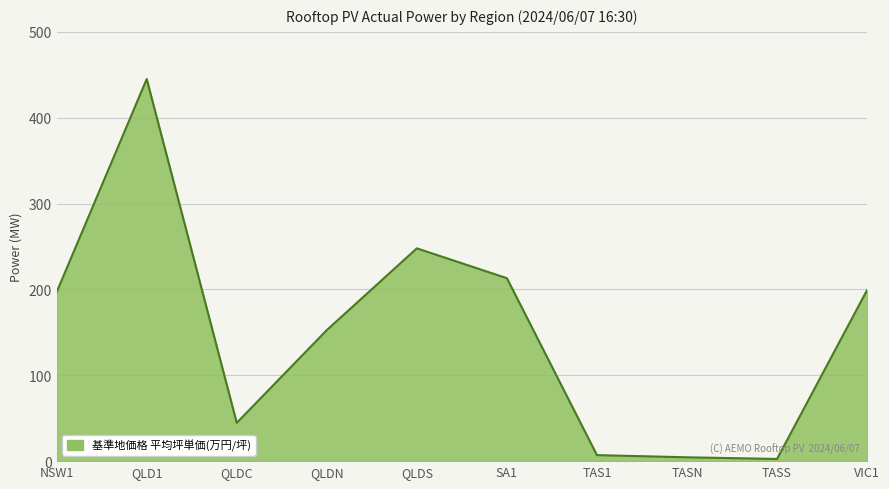

At which label is the value closest to 223?

SA1